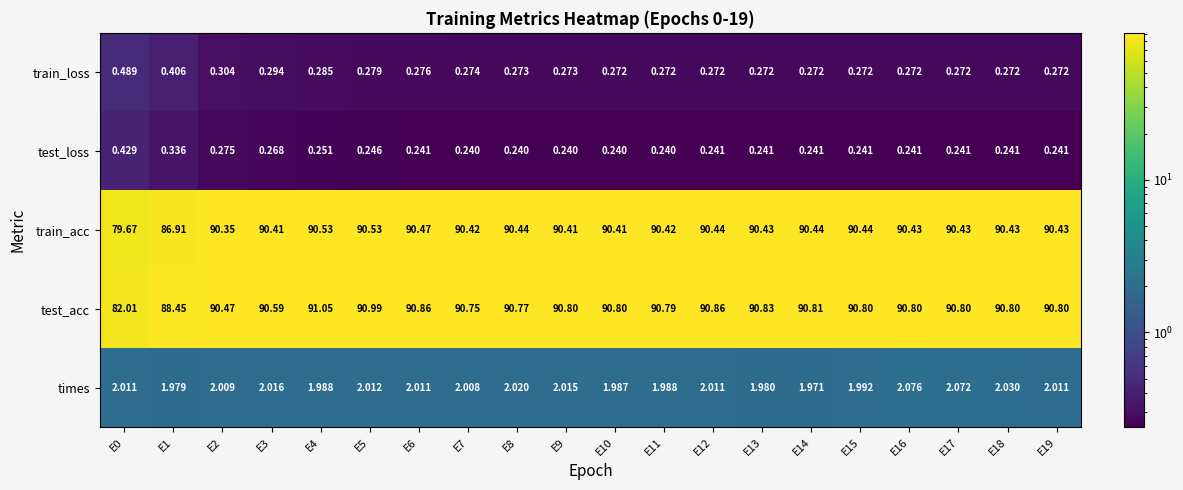

Which series has the largest total across all categories?

test_acc